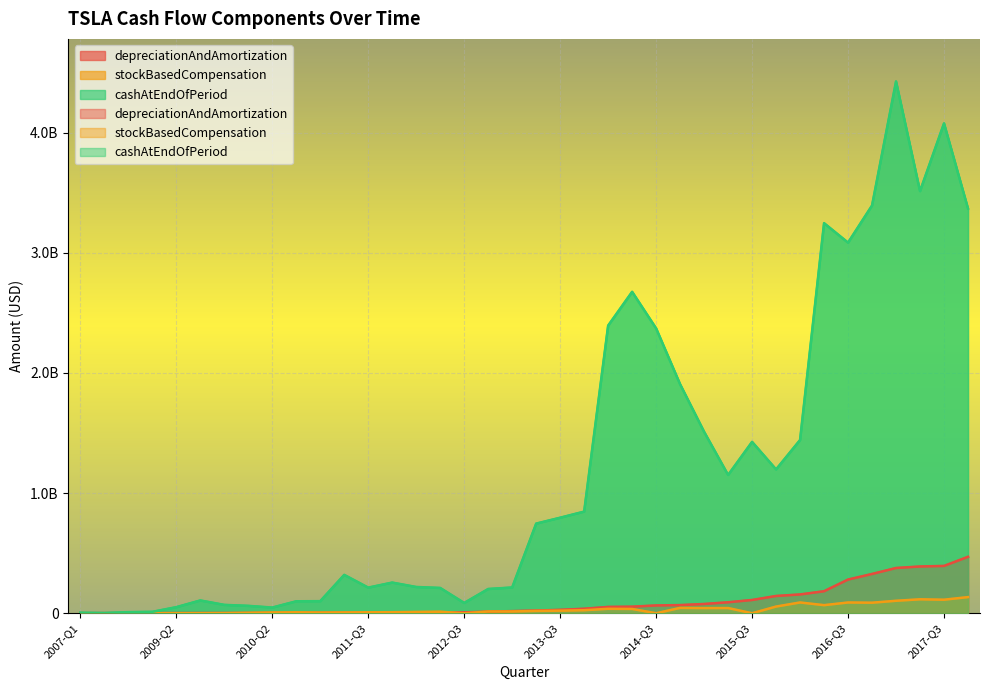

At which category does the chart reach its peak across all series?

2017-Q1